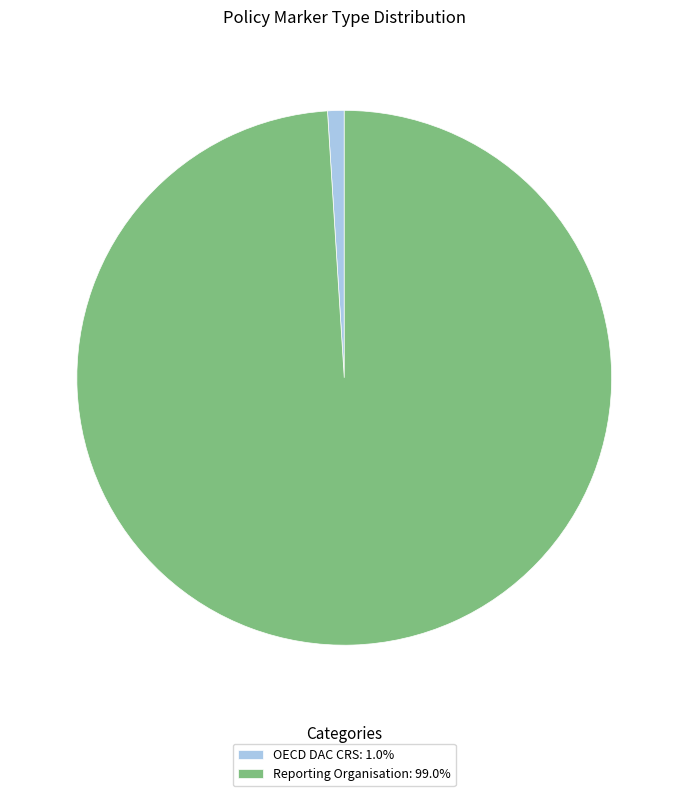

Is there any slice that represents more than half of the pie?

Yes